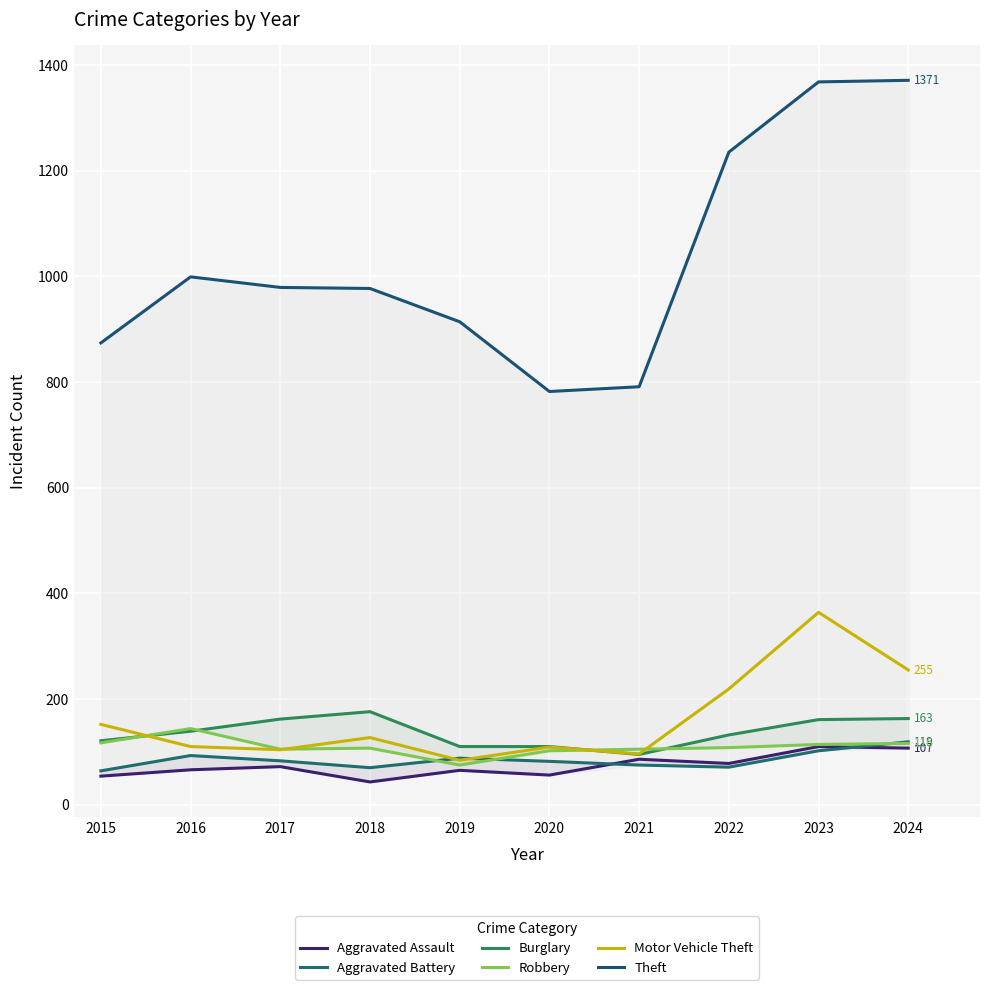

How many values in the Burglary series exceed 139?

4